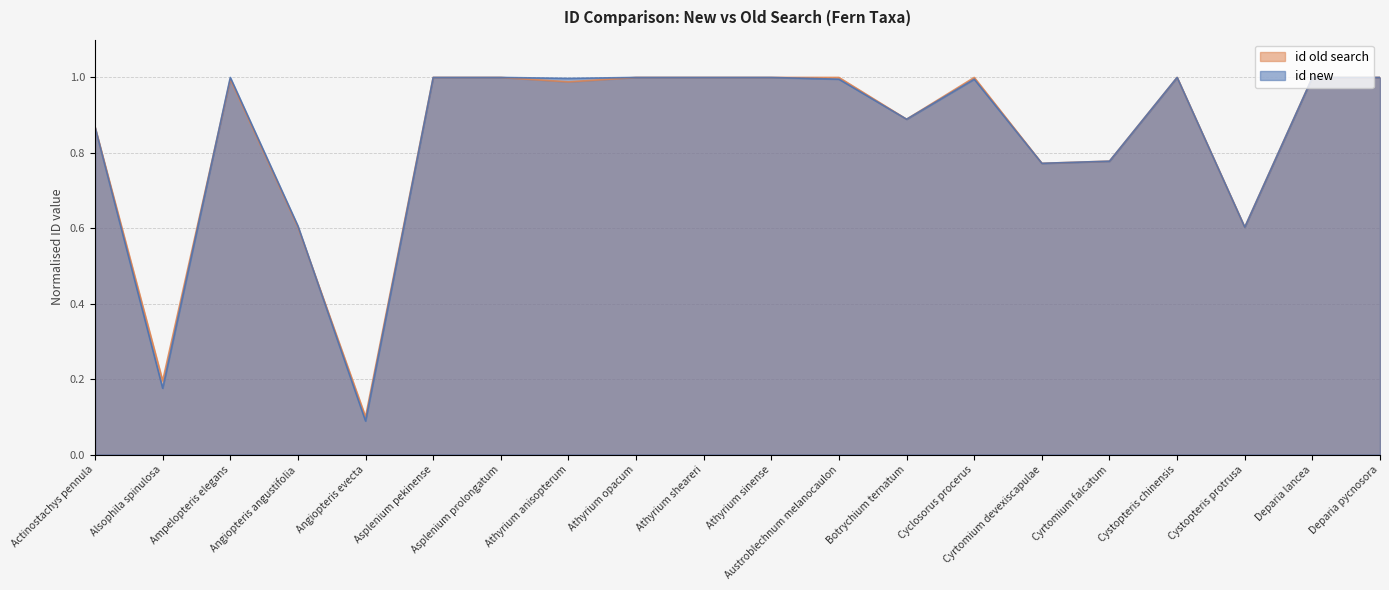

The id new series shows 1.0 at Cystopteris chinensis. True or false?

True